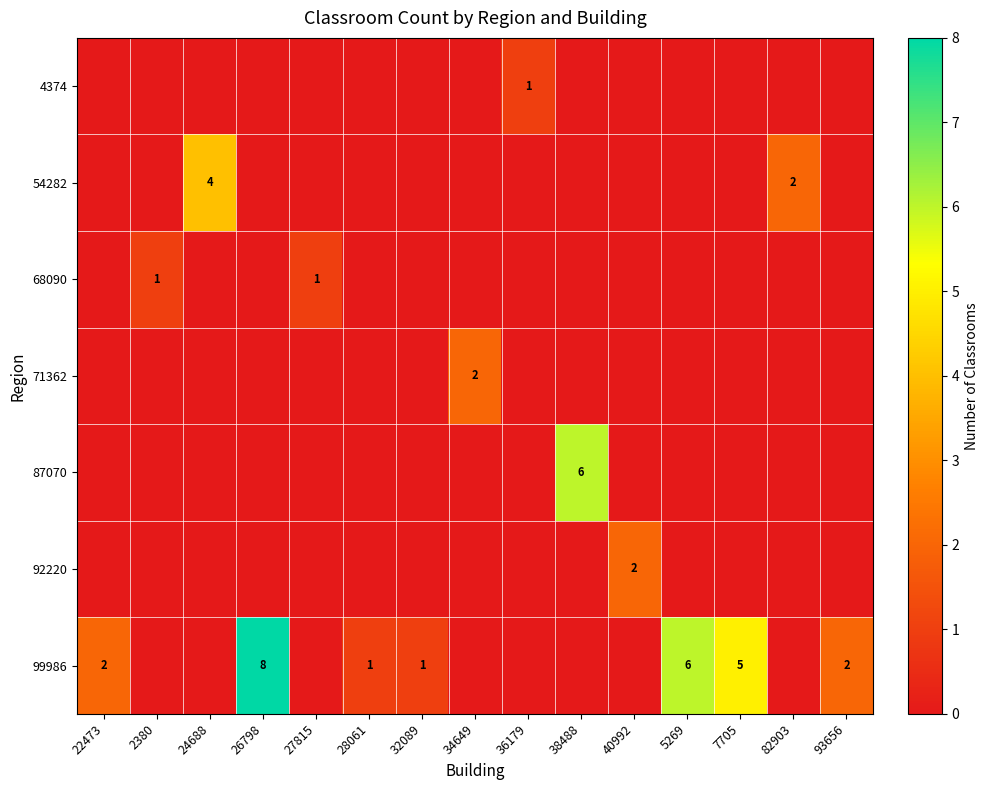

Which category has the lowest value in the row_2 series?

22473